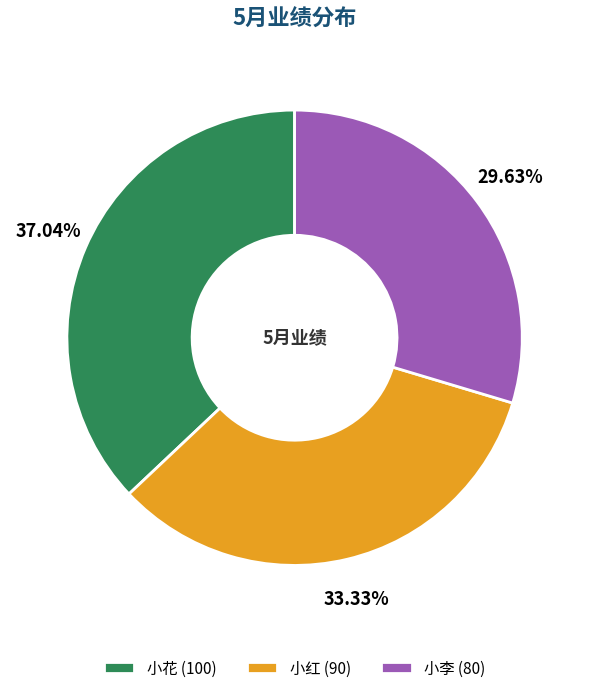

To the nearest percent, what is the average slice percentage?

33%